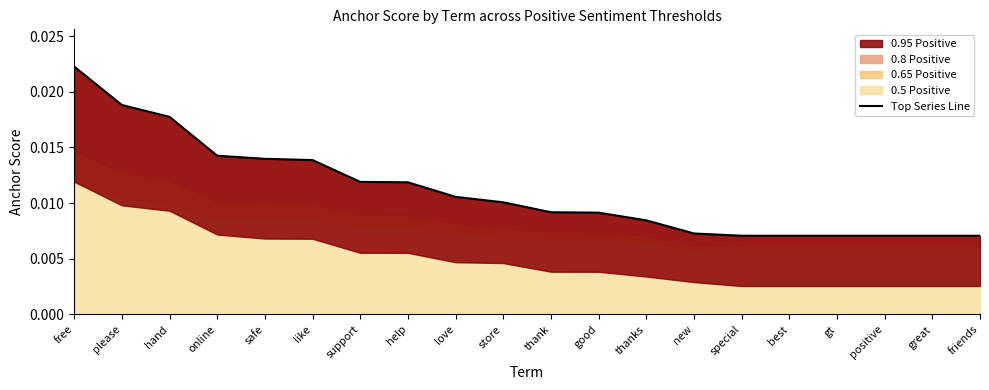

List the labels in order of value, largest first.

free, please, hand, online, safe, like, support, help, love, store, thank, good, thanks, new, special, best, gt, positive, great, friends